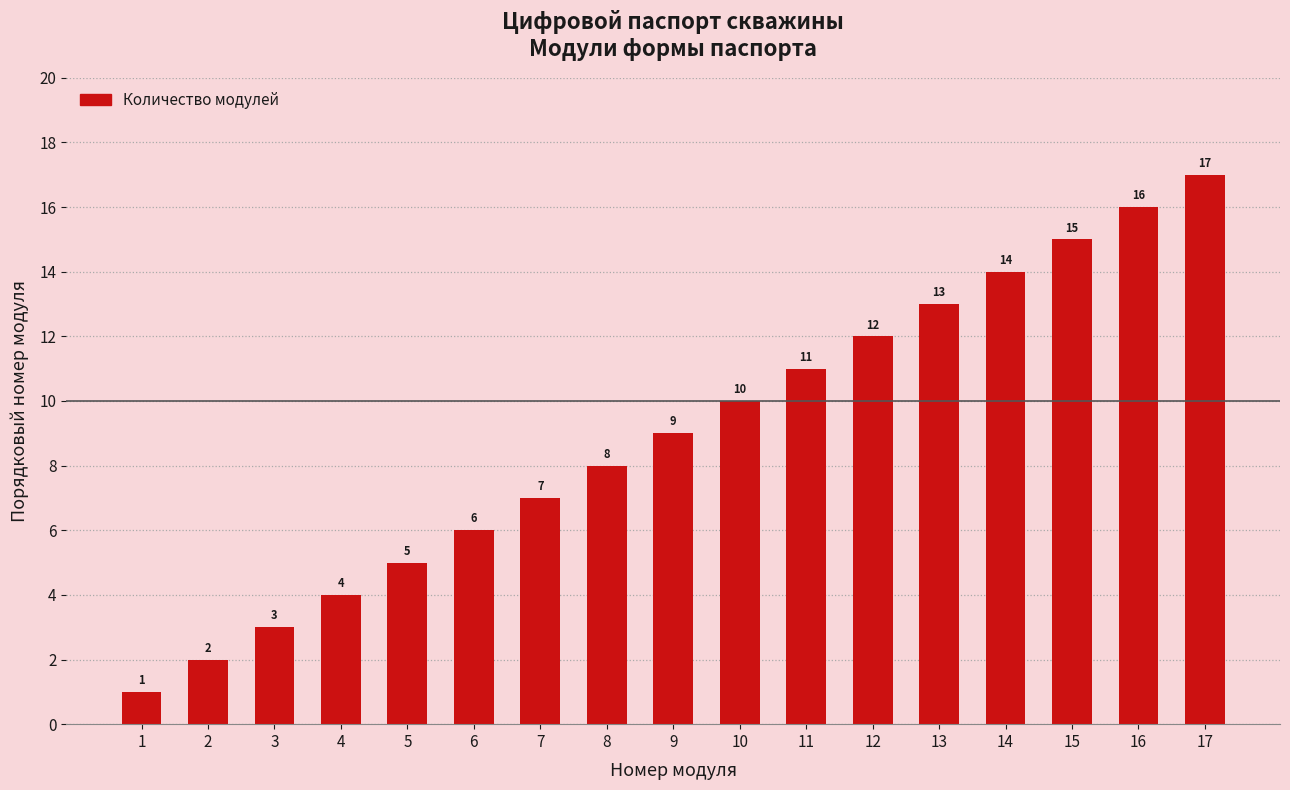

What is the sum of all values?

153